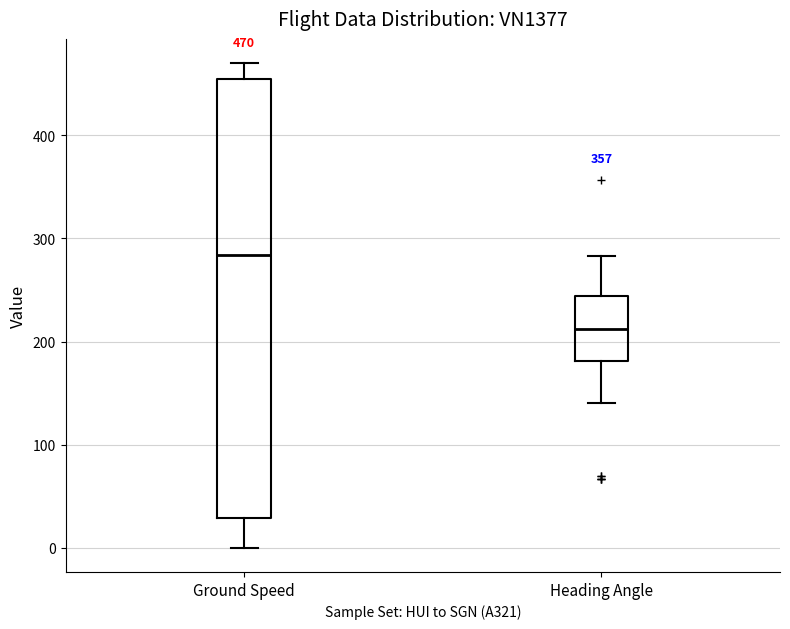

Which box has the lowest median line?

Heading Angle